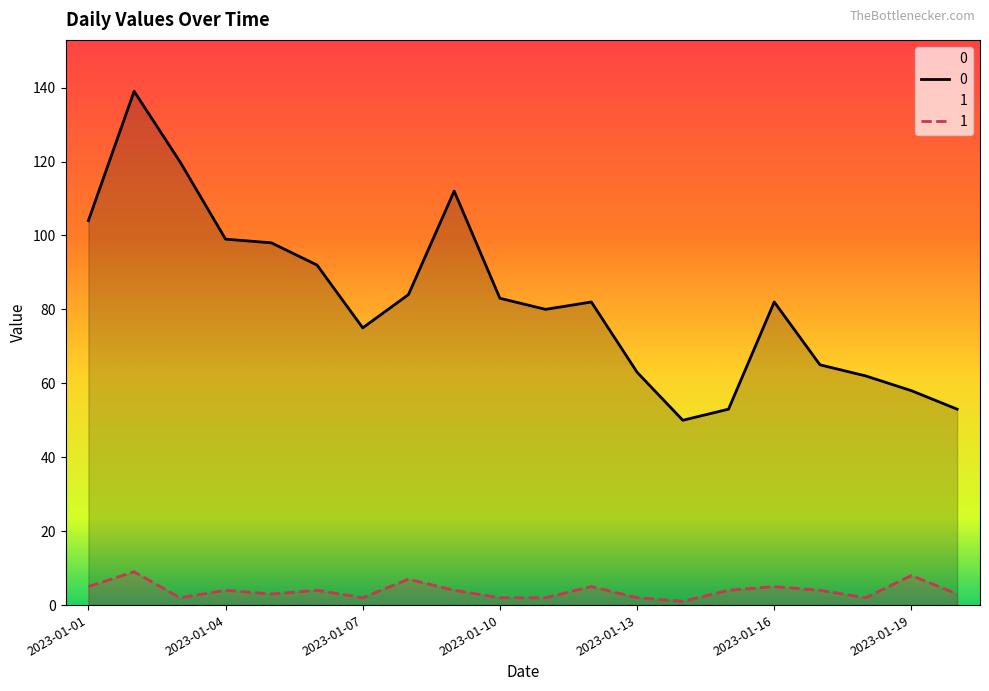

How many lines are shown in the chart?

2